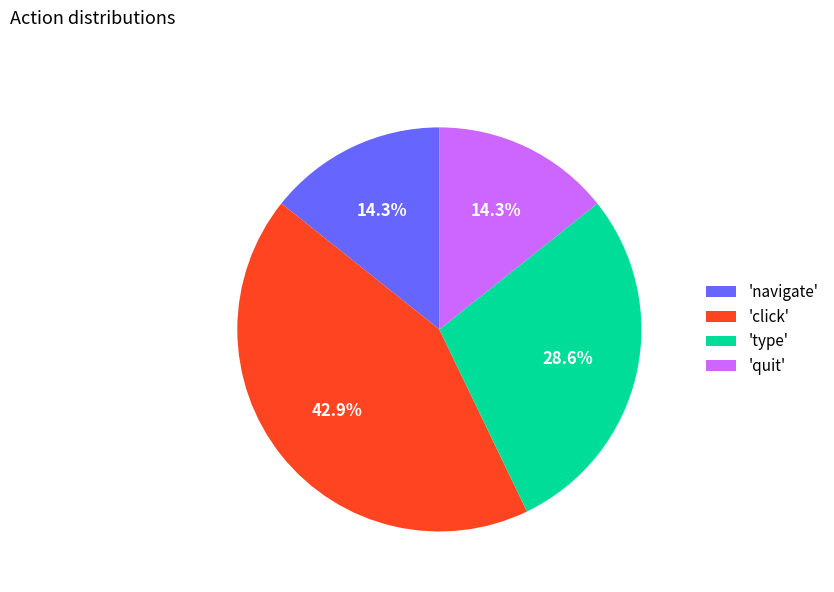

What percentage do 'quit' and 'click' together represent?

57.1%